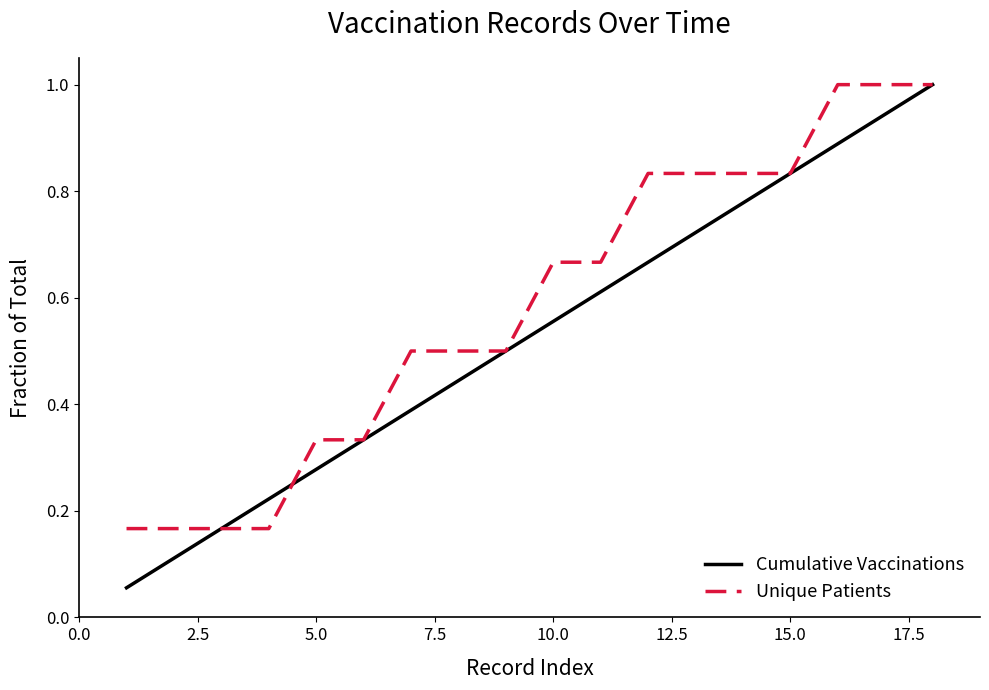

Which series has the widest spread of values?

Cumulative Vaccinations